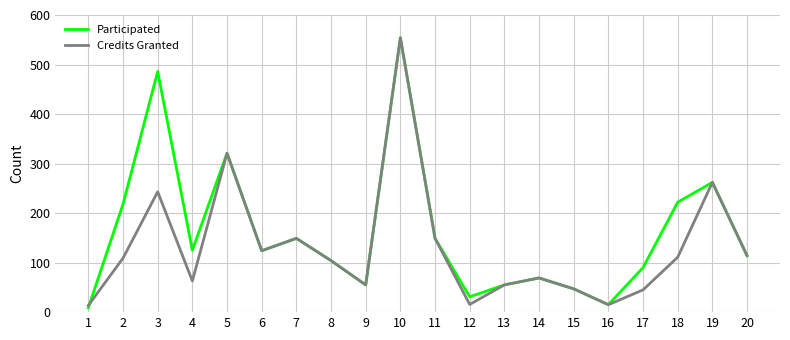

Does the chart display data point markers on the line(s)?

No